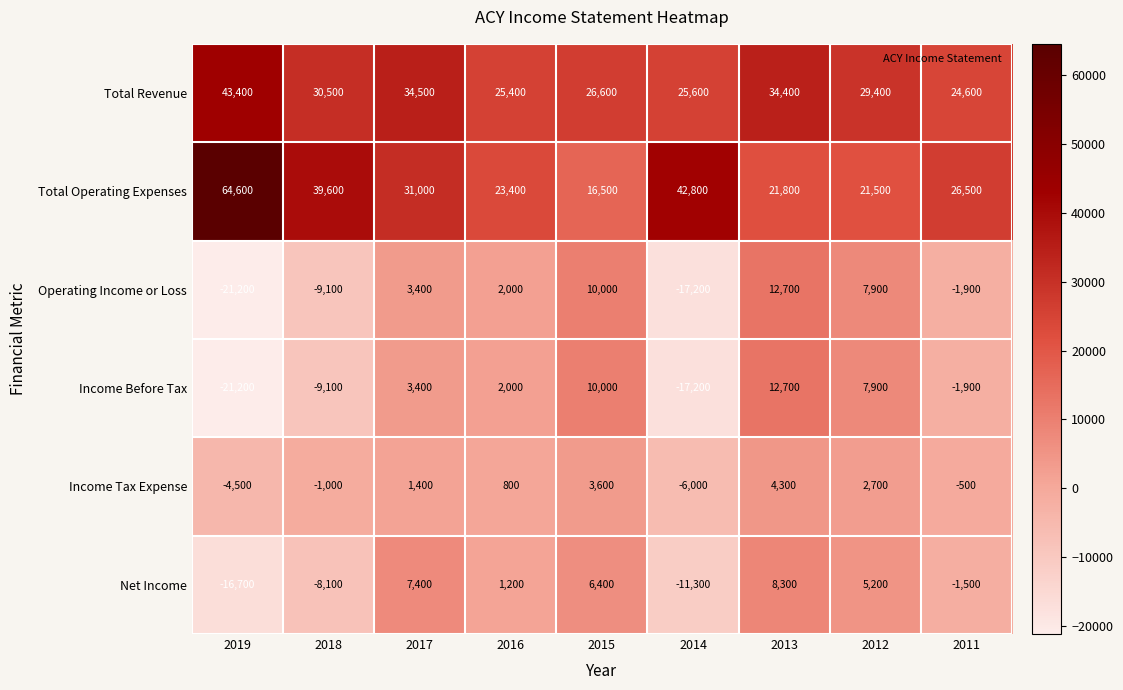

How many negative values does the Income Tax Expense series have?

4